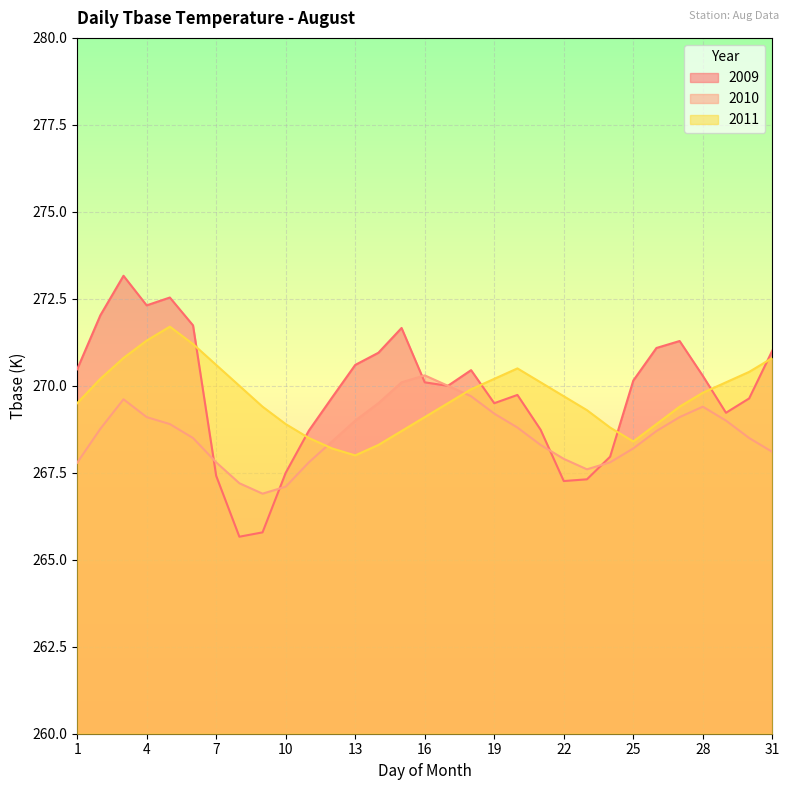

Does the chart display data point markers on the line(s)?

No